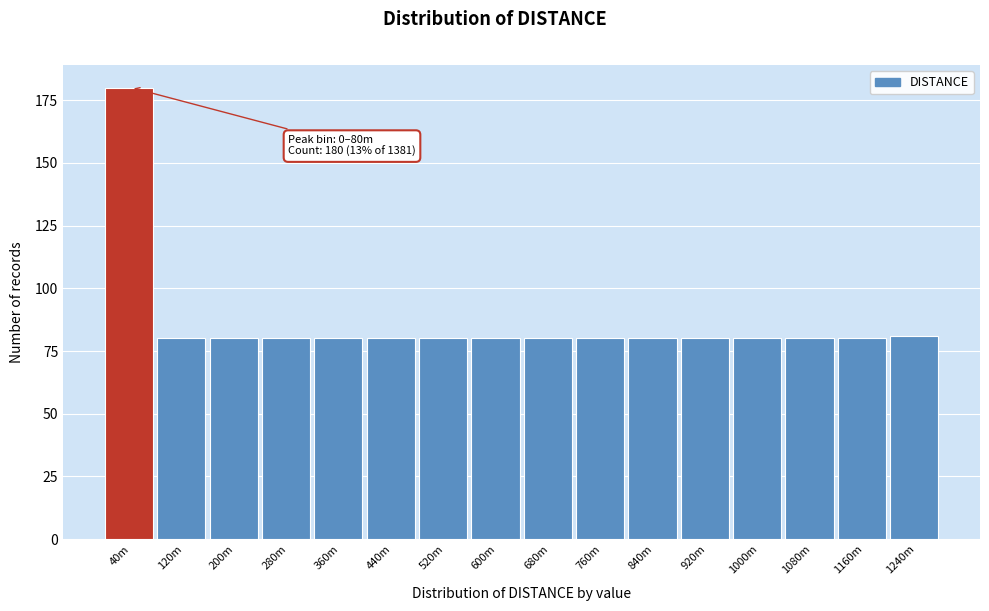

Reading left to right, what are all the values shown in this chart?

180	80	80	80	80	80	80	80	80	80	80	80	80	80	80	81